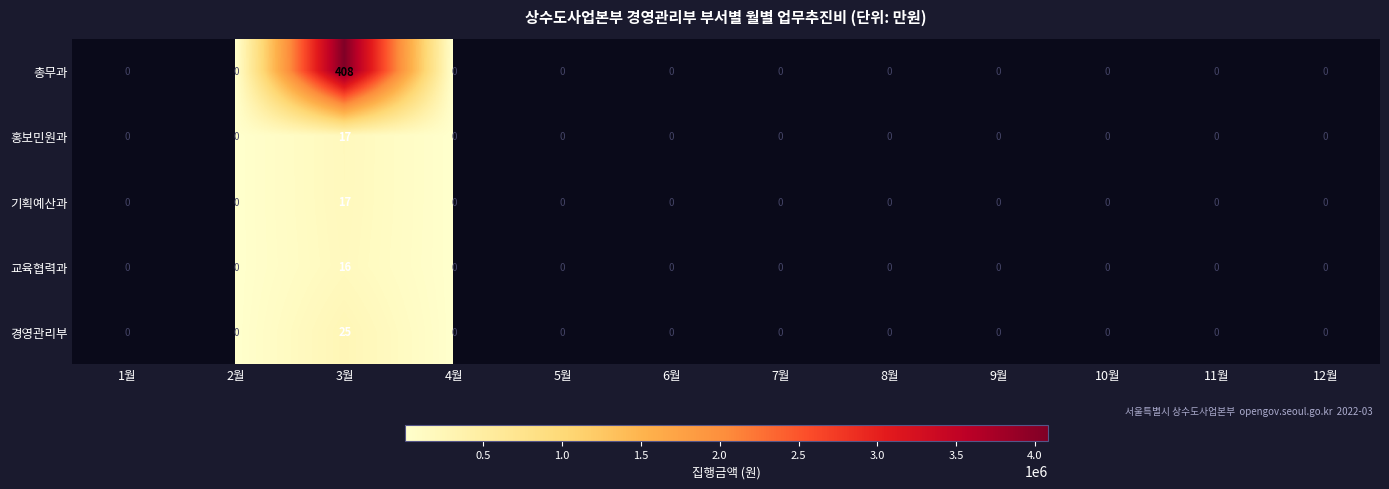

What is the sum of all 기획예산과 values?

17